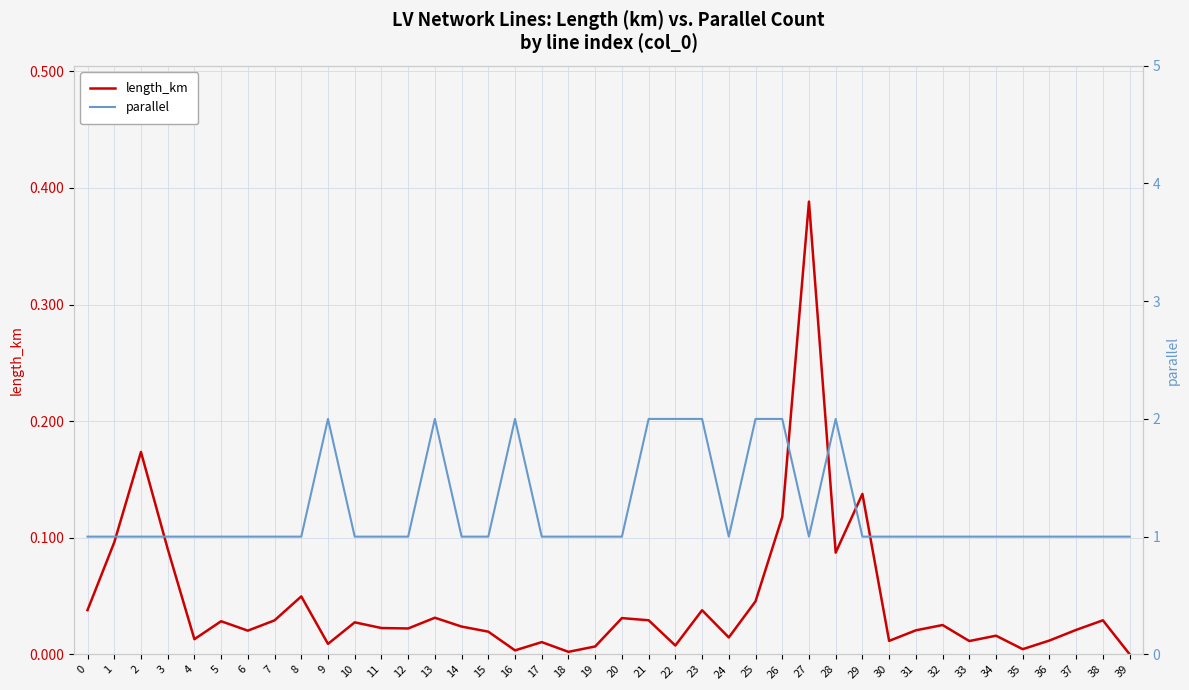

In length_km, how many points are lower than both neighbors (excluding endpoints)?

12